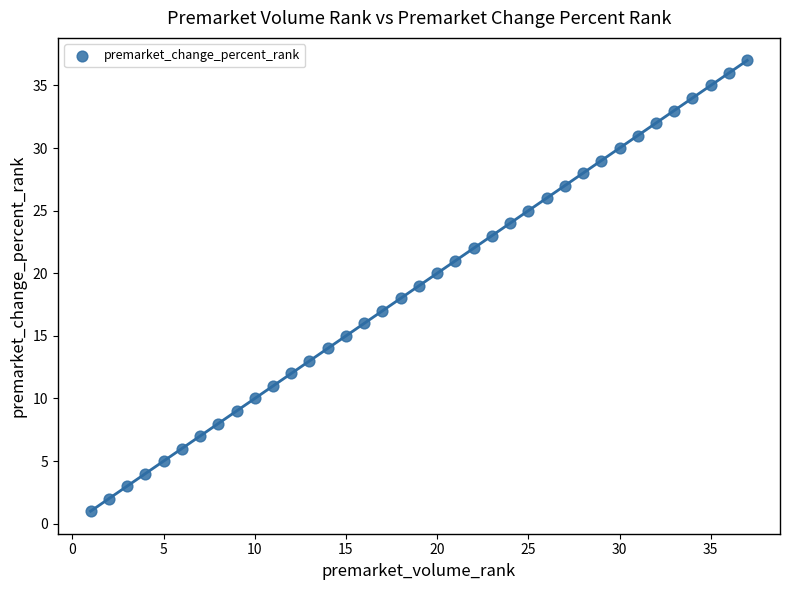

What is the range of Y values (max minus min)?

36